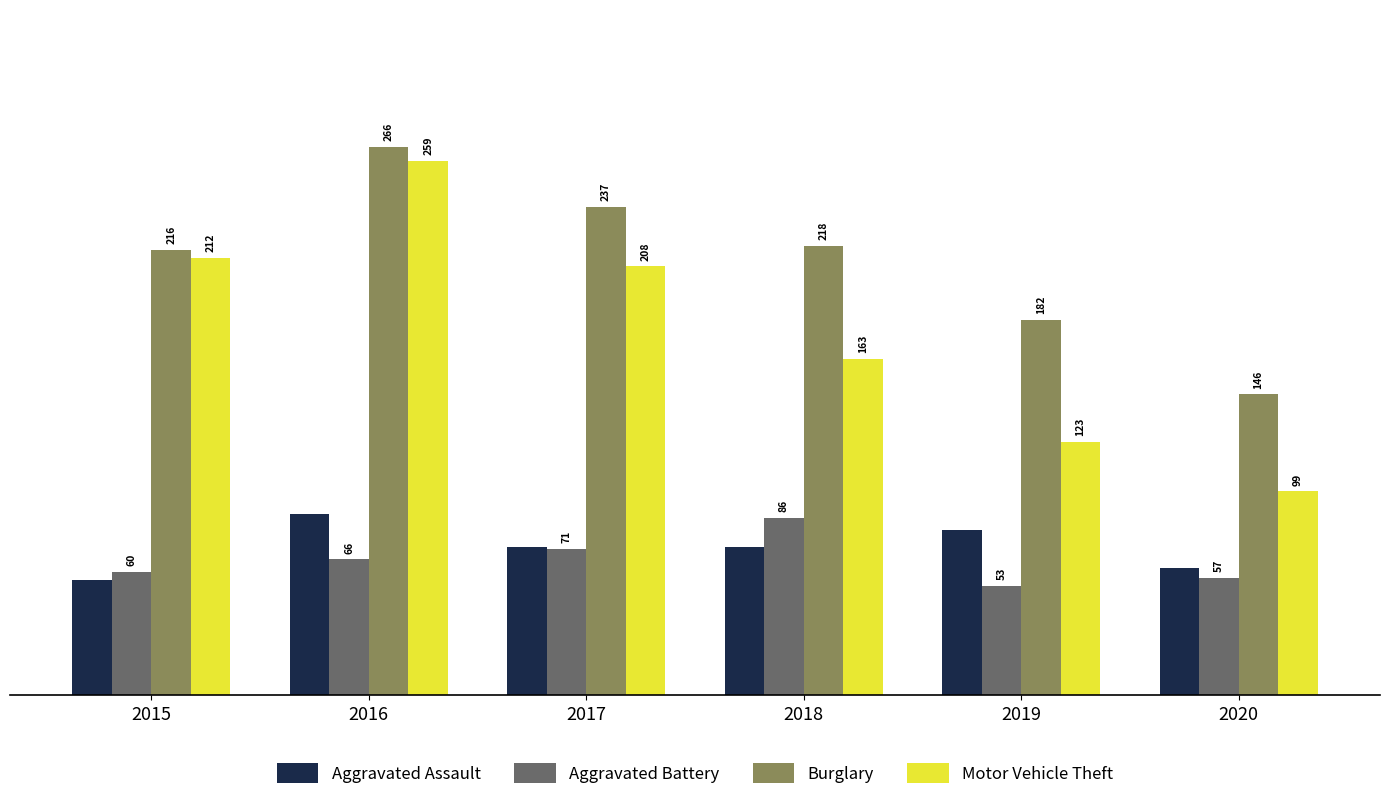

The value of Motor Vehicle Theft at 2018 is 234. True or false?

False